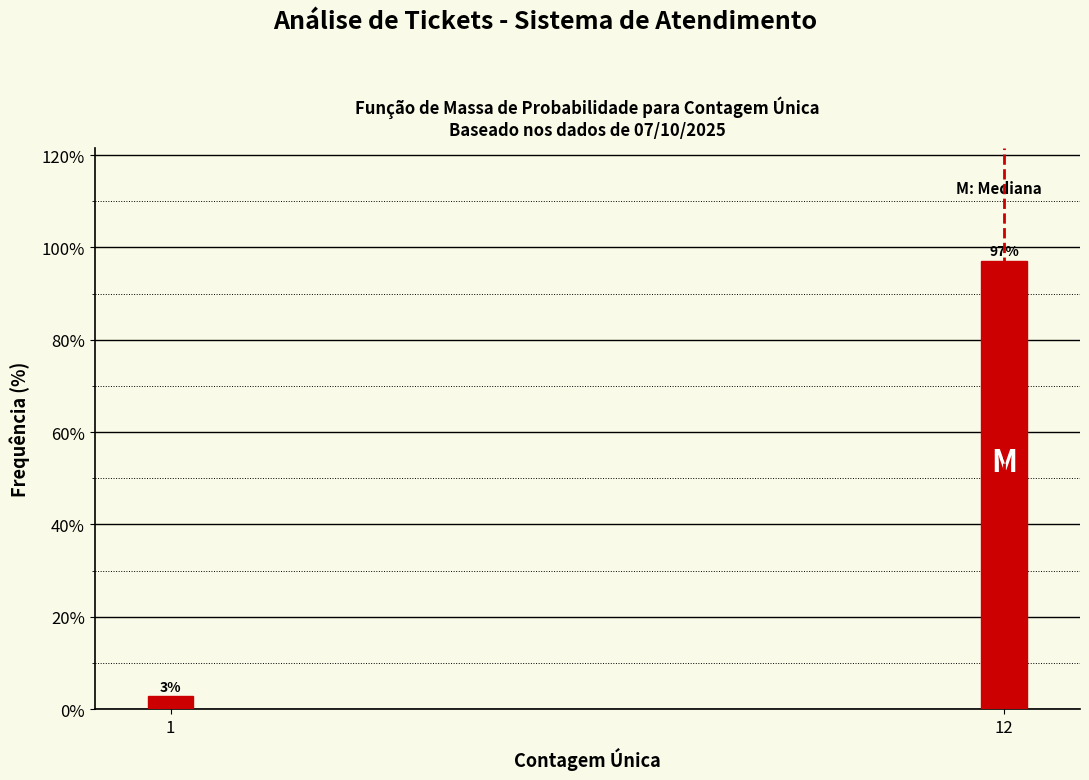

At which label does the data first exceed 97?

12